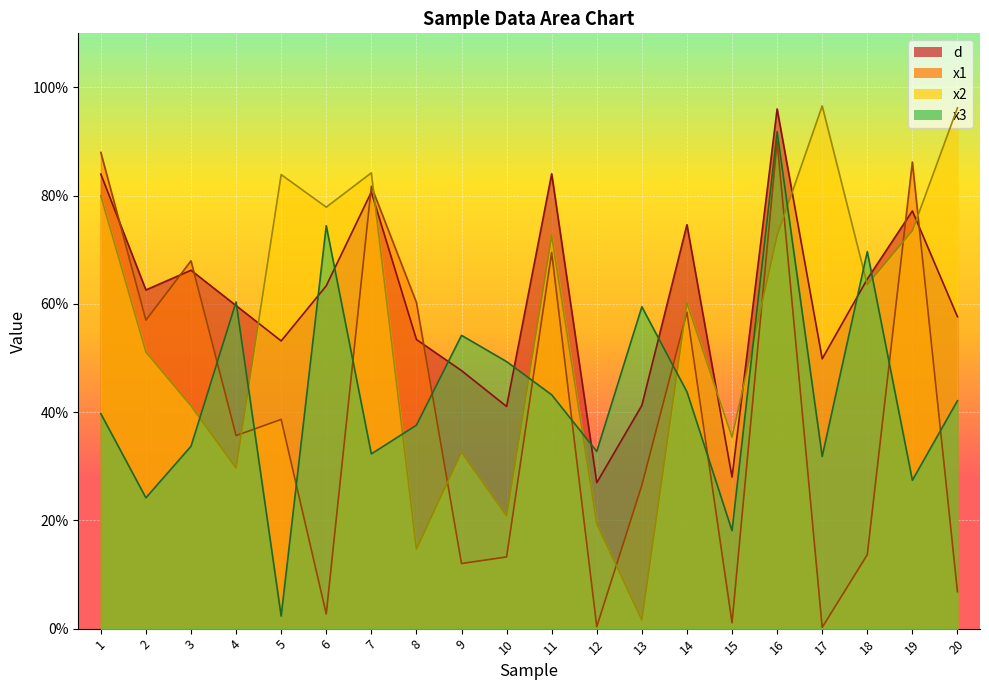

Which series has the widest spread of values?

x2